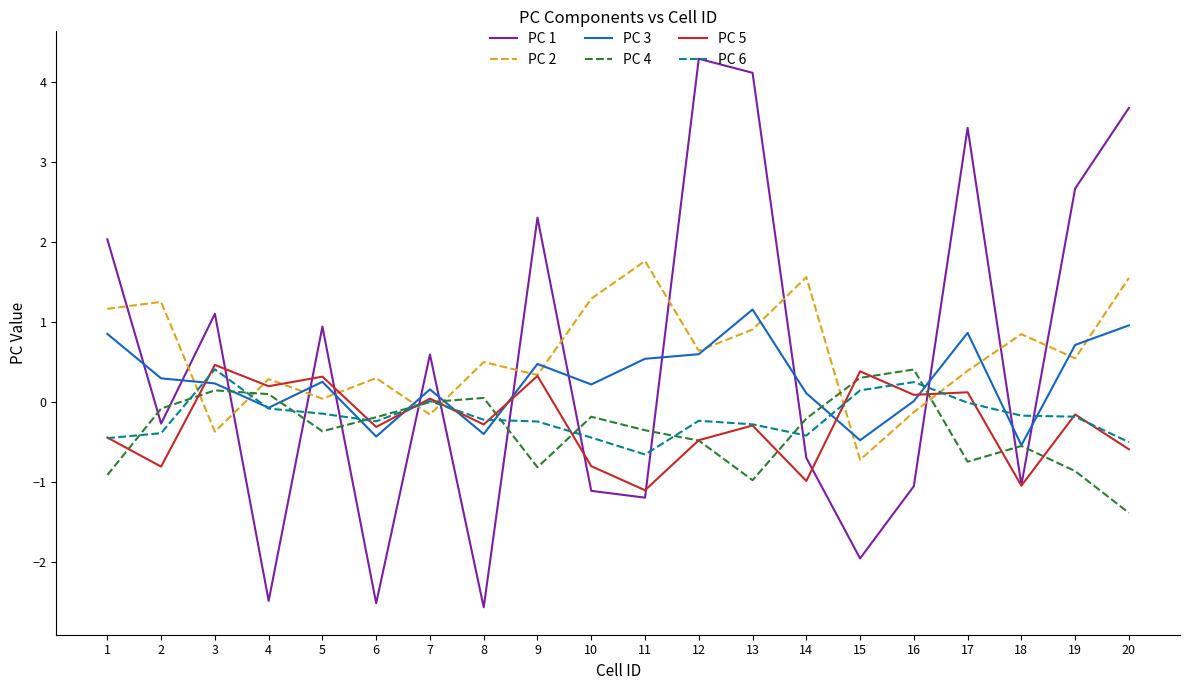

What is the total value across all series at 7?

0.7